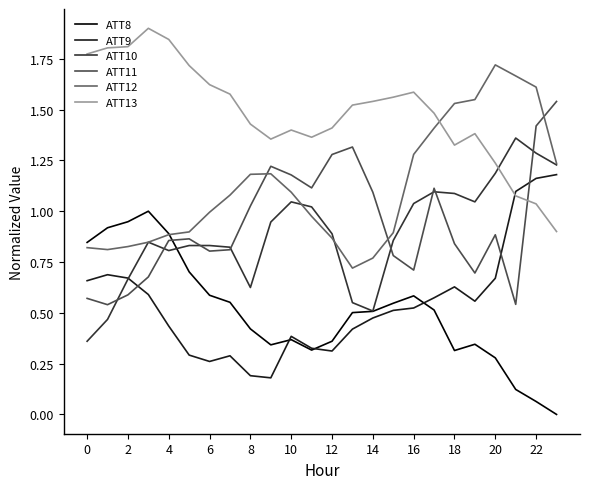

True or false: ATT9 and ATT12 cross at least once.

False